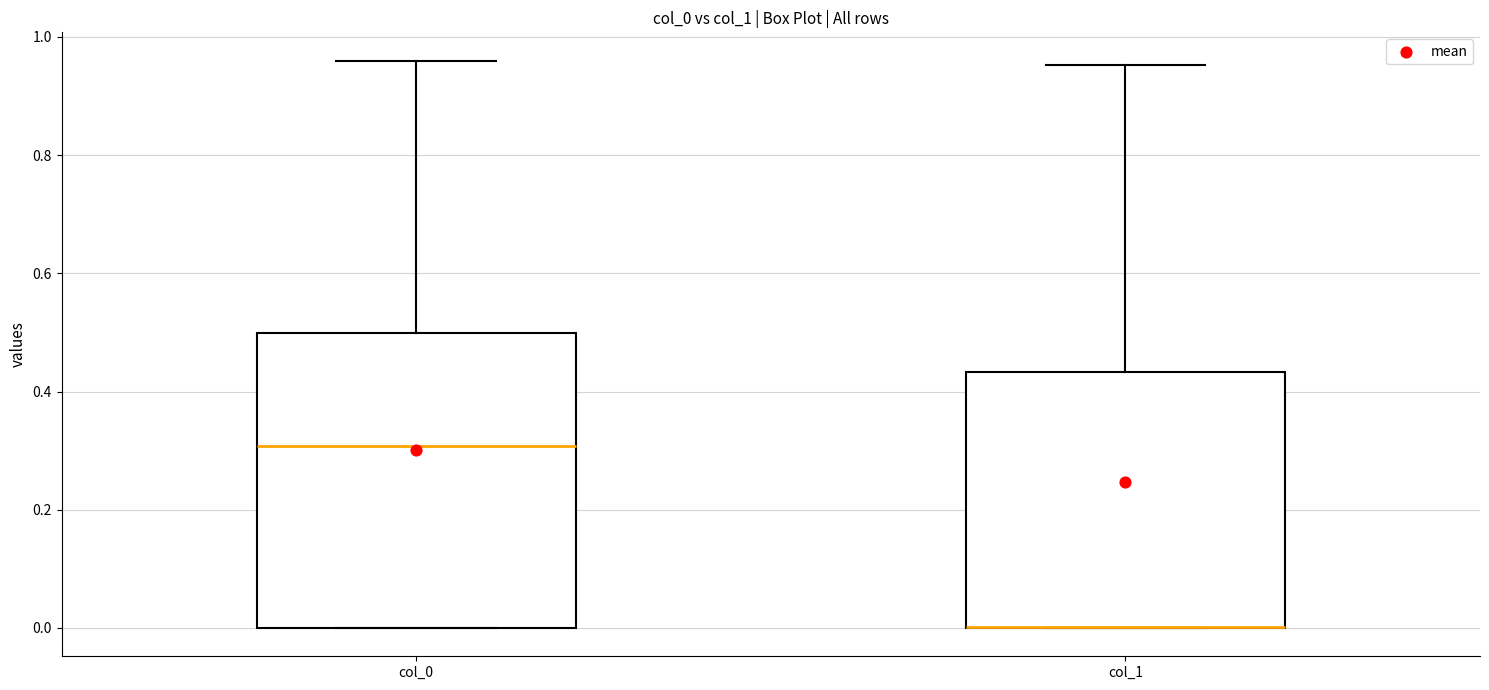

Which box is the tallest, from its lower edge to its upper edge?

col_0